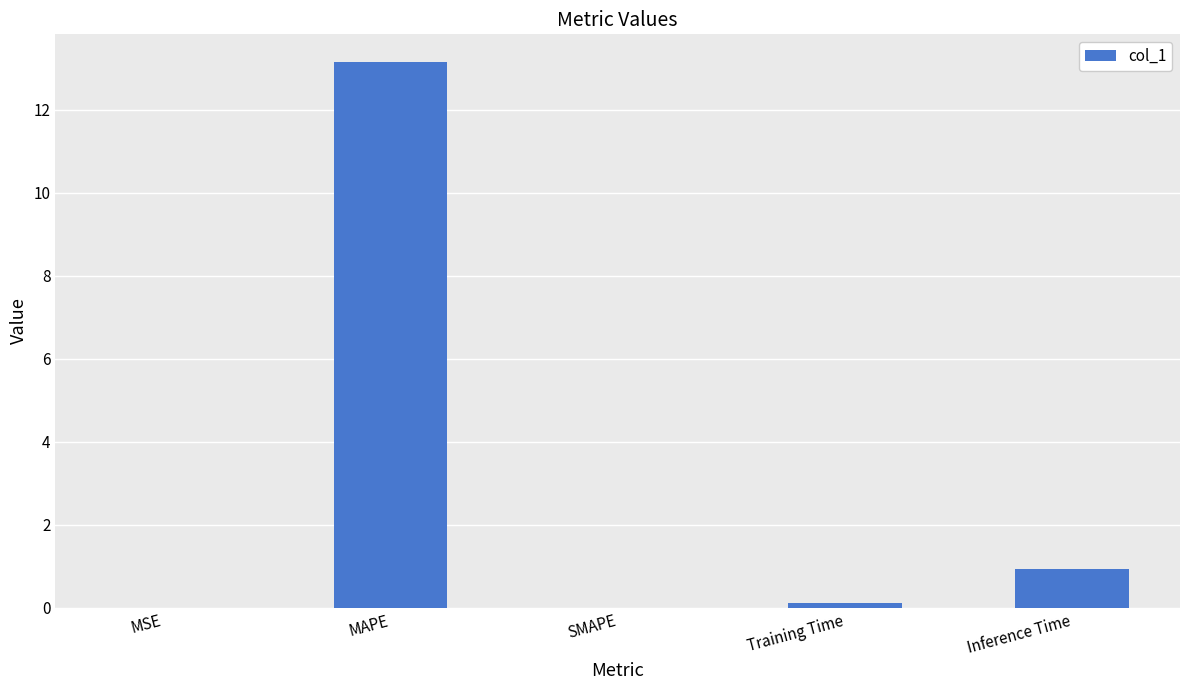

What is the sum of all values?

14.2